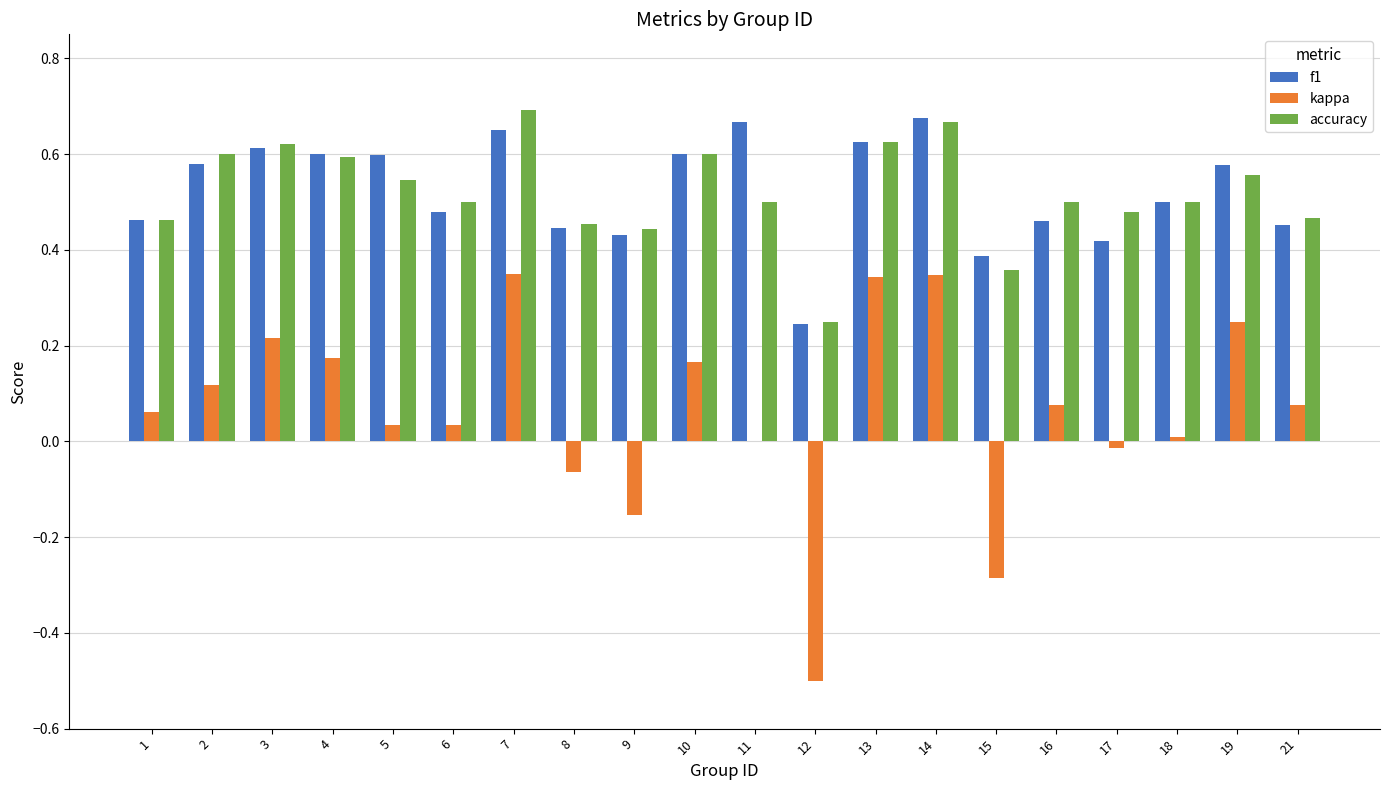

The value of accuracy at 9 is 0.8. True or false?

False